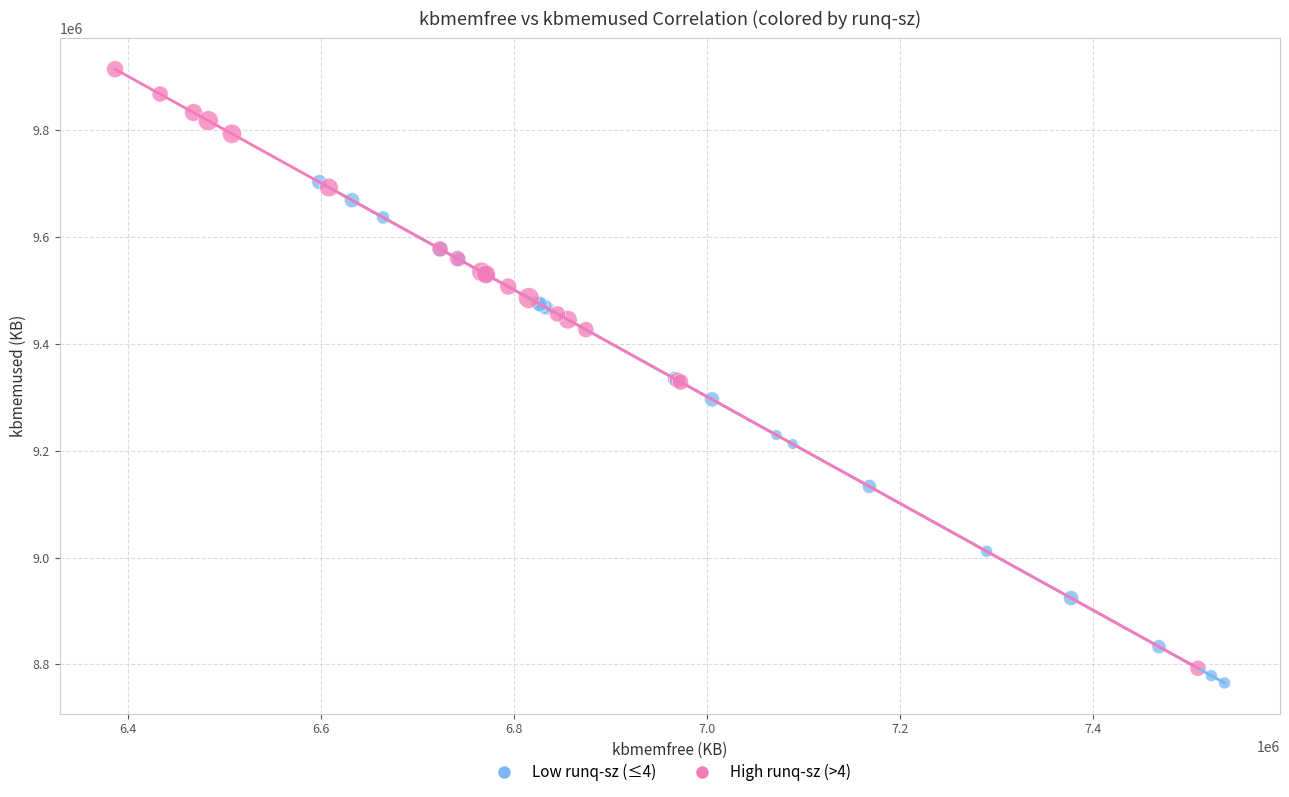

Which series has the largest Y range (max minus min)?

High runq-sz (>4)